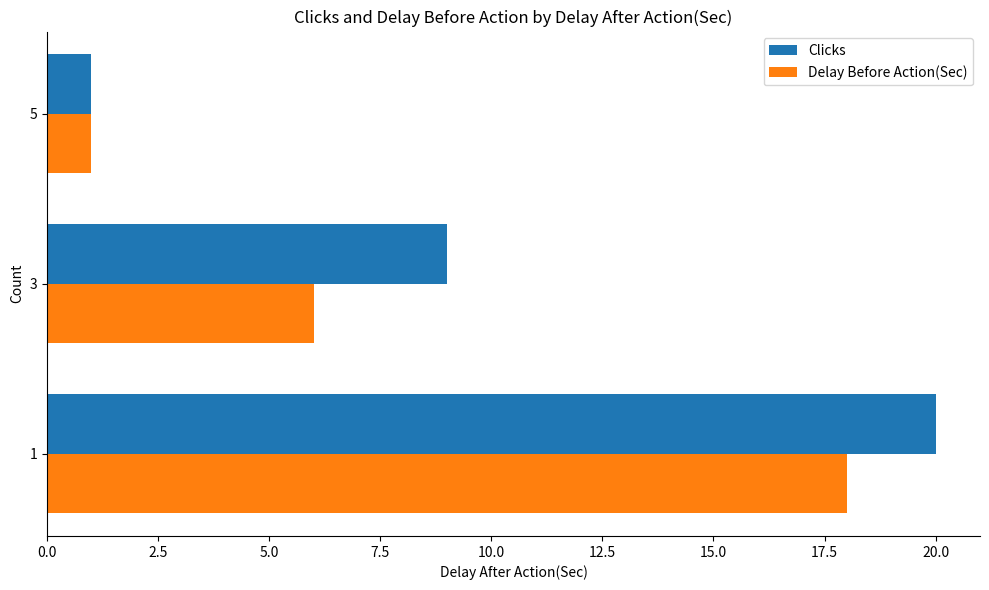

Between 1 and 5, which series saw the biggest shift?

Clicks